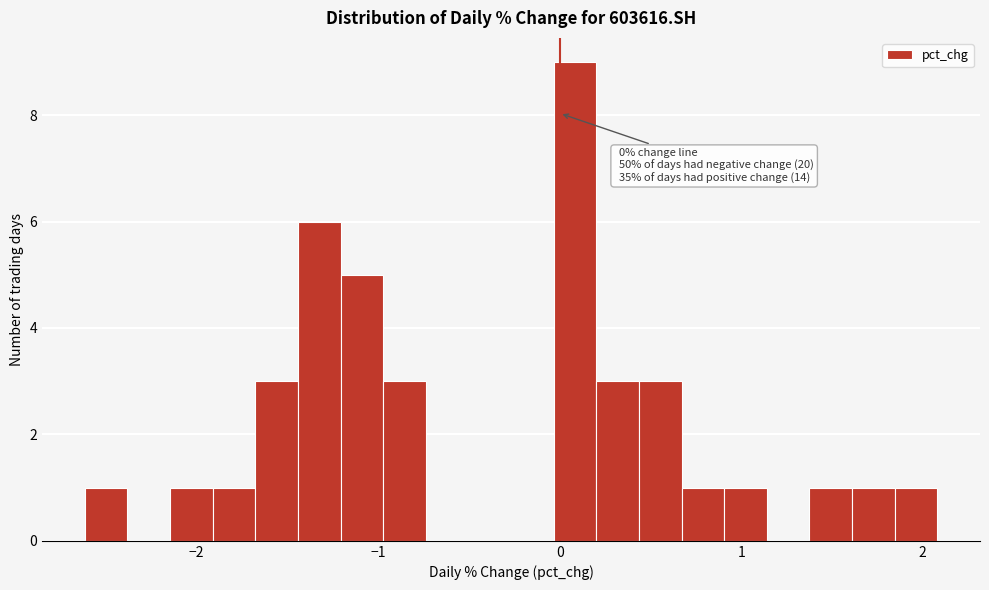

Around what value on the x-axis is the tallest bar? Give the approximate position of its centre, as read against the axis.

0.1